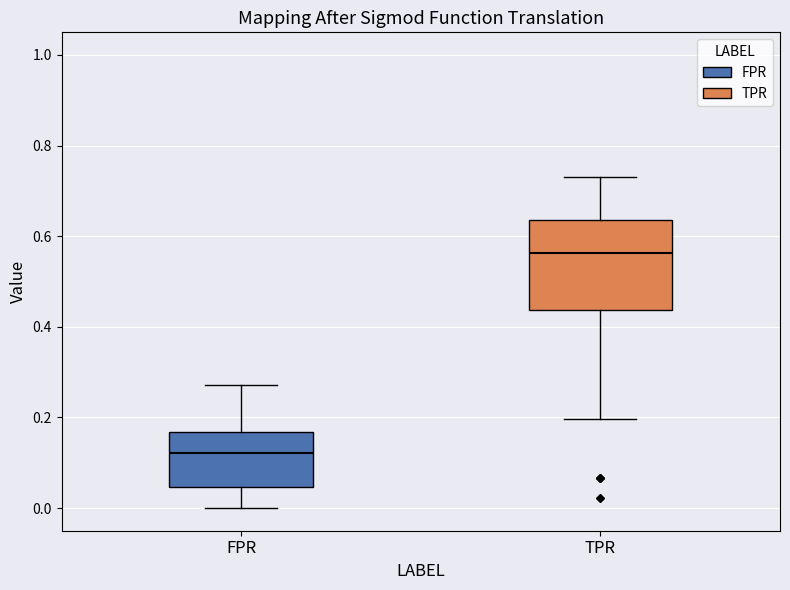

Reading left to right, transcribe this box plot: for each box, give where its median line is, the range the box spans, and where its two whiskers end, as read against the y-axis. The values are not printed on the chart, so give them approximately, as read against the axis.

FPR: median 0.12, box 0.04 to 0.16, whiskers 0.00 to 0.28
TPR: median 0.56, box 0.44 to 0.64, whiskers 0.20 to 0.72